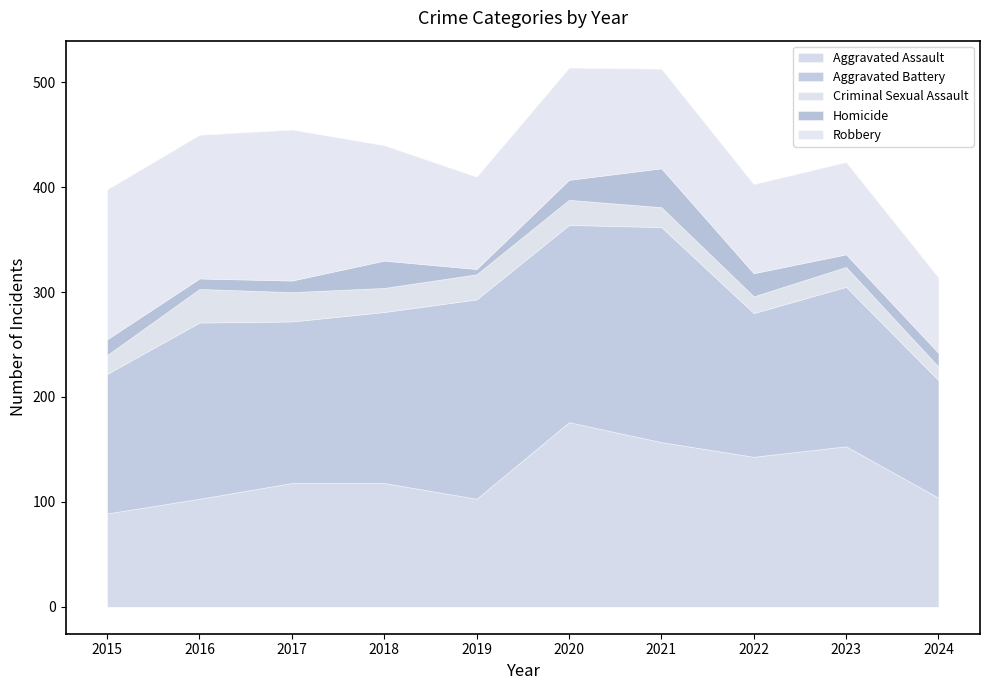

True or false: Aggravated Battery and Homicide intersect in this chart.

False